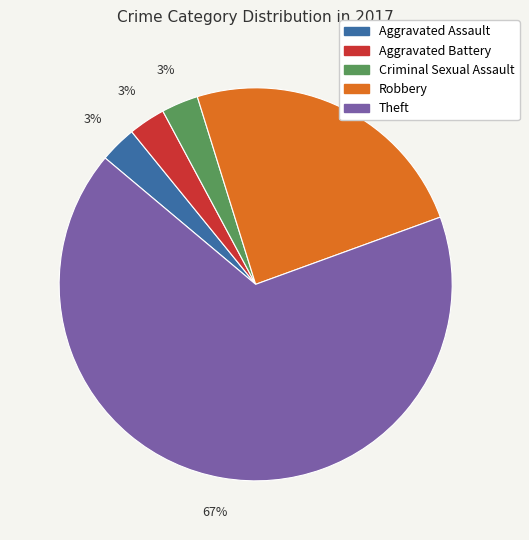

Is there any slice that represents more than half of the pie?

Yes